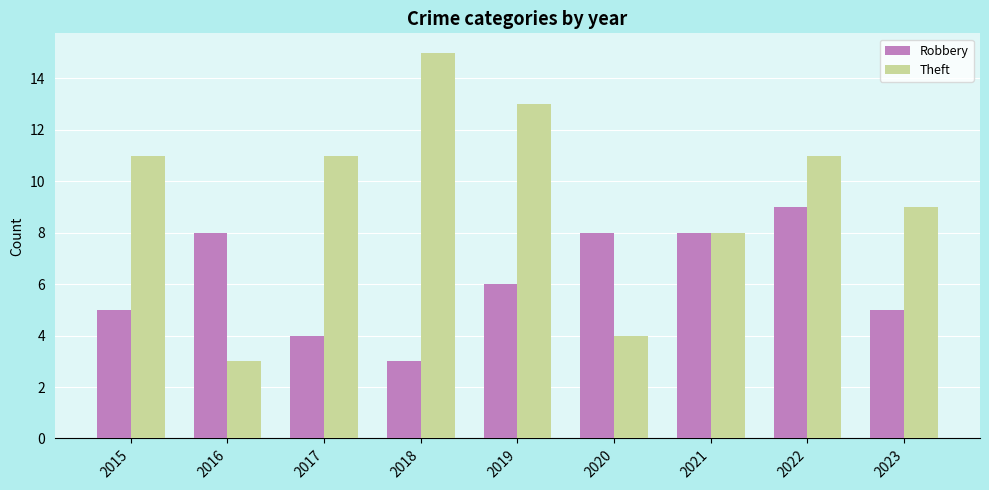

What are all the series names shown in the legend?

Robbery, Theft